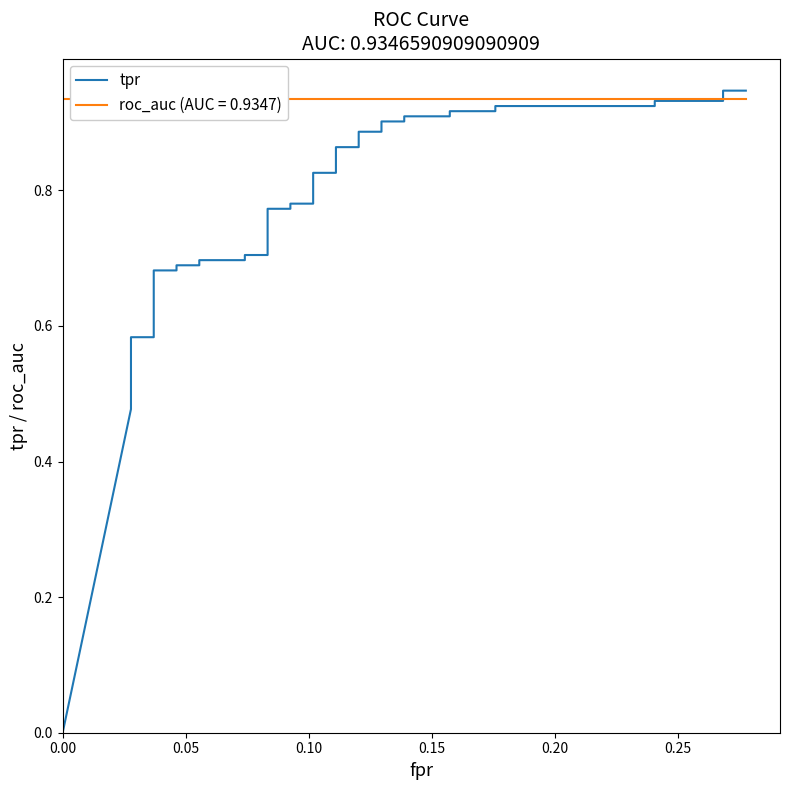

Reading left to right, what are all the values shown in this chart?

0.0	0.5	0.5	0.5	0.5	0.5	0.6	0.6	0.6	0.6	0.7	0.7	0.7	0.7	0.7	0.7	0.7	0.7	0.8	0.8	0.8	0.8	0.8	0.8	0.9	0.9	0.9	0.9	0.9	0.9	0.9	0.9	0.9	0.9	0.9	0.9	0.9	0.9	0.9	0.9